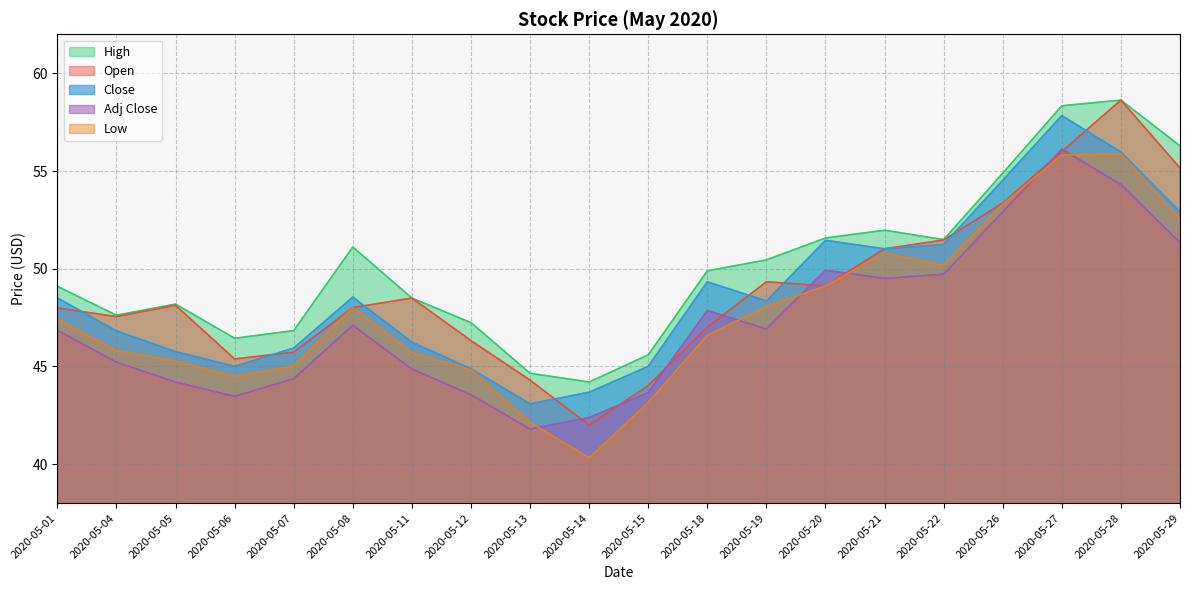

Where is the first local maximum for Adj Close?

2020-05-08